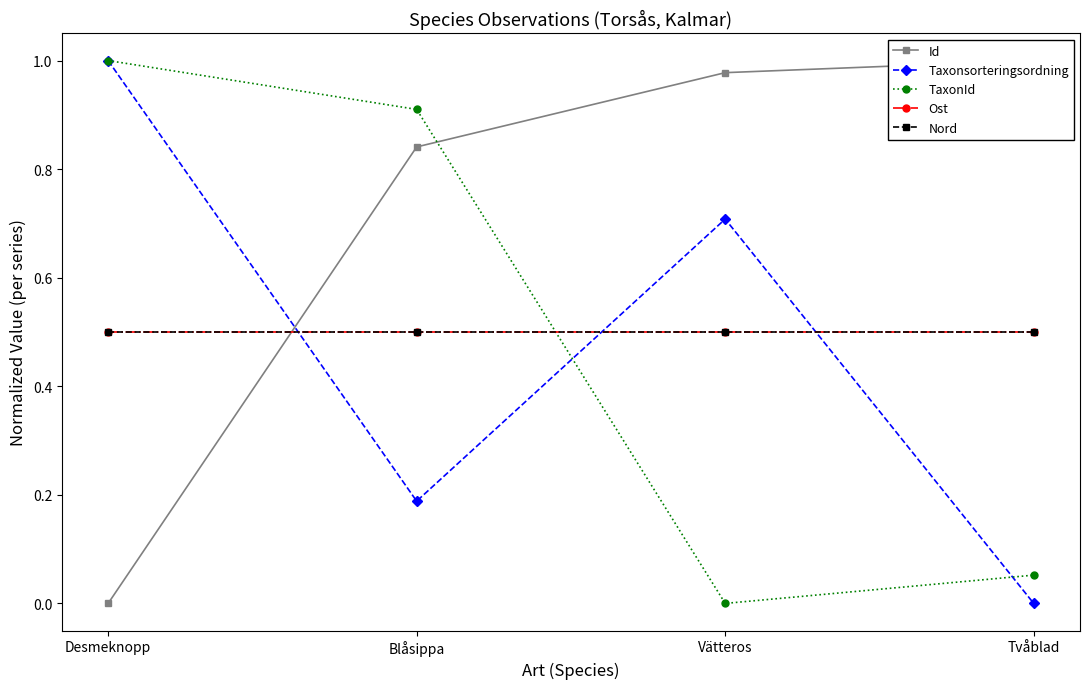

Reading right to left, transcribe all the data shown in this chart.

Id: Tvåblad=1.0	Vätteros=1.0	Blåsippa=0.8	Desmeknopp=0.0
Taxonsorteringsordning: Tvåblad=0.0	Vätteros=0.7	Blåsippa=0.2	Desmeknopp=1.0
TaxonId: Tvåblad=0.1	Vätteros=0.0	Blåsippa=0.9	Desmeknopp=1.0
Ost: Tvåblad=0.5	Vätteros=0.5	Blåsippa=0.5	Desmeknopp=0.5
Nord: Tvåblad=0.5	Vätteros=0.5	Blåsippa=0.5	Desmeknopp=0.5